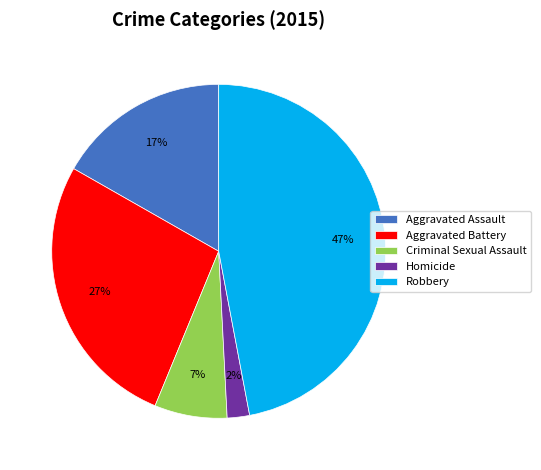

What percentage is the Aggravated Battery slice, to the nearest percent?

27%